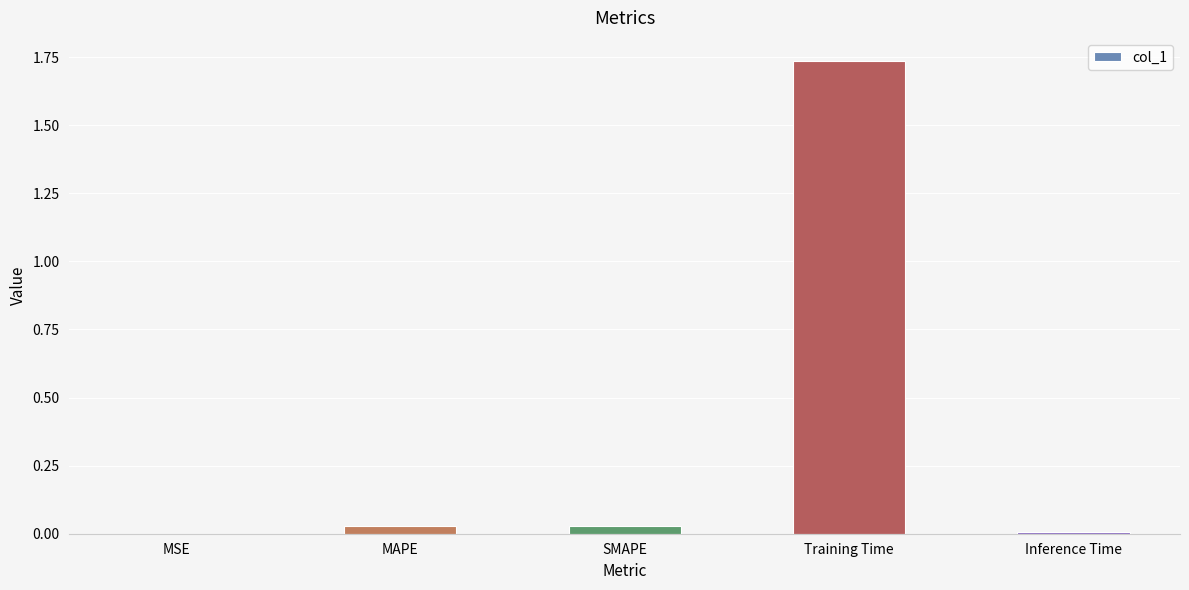

What is the average value?

0.4